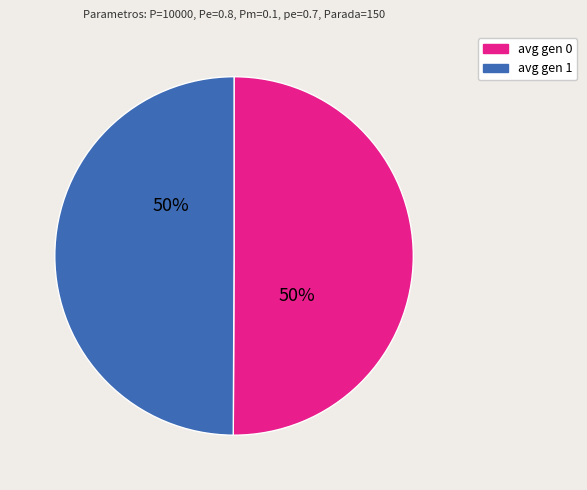

Approximately how many times larger is the value at avg gen 0 compared to avg gen 1?

1.0